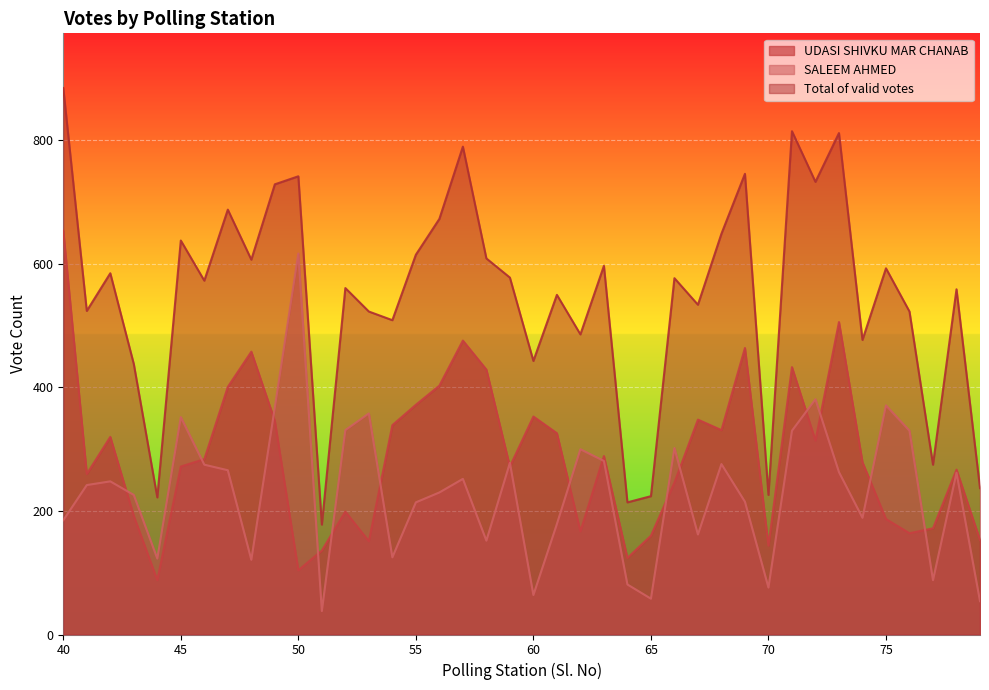

Between which two adjacent categories do SALEEM AHMED and UDASI SHIVKU MAR CHANAB first intersect?

42 and 43